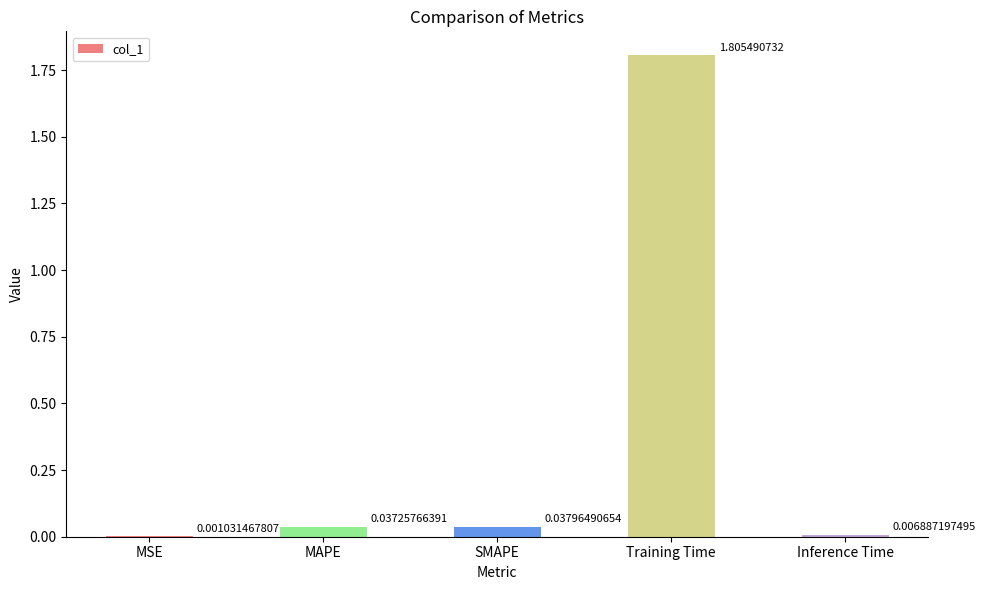

What is the change in value from MSE to Training Time?

+1.8